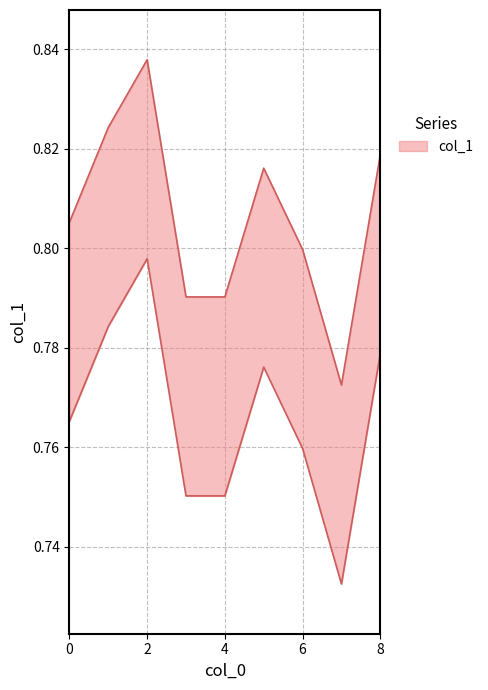

What is the value of the 1st point from the left?

0.8